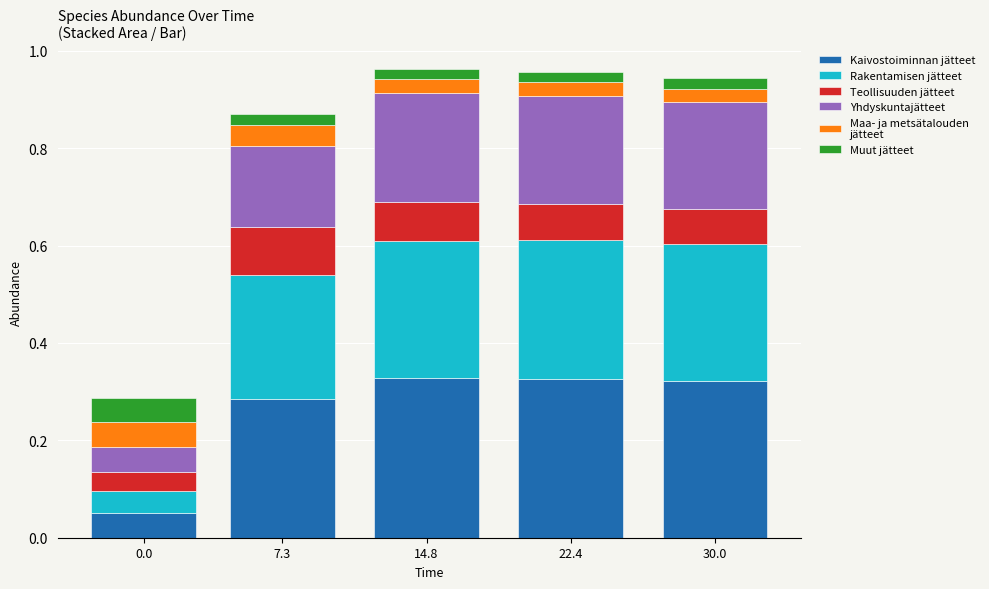

What is the total value across all series at 30.0?

0.9